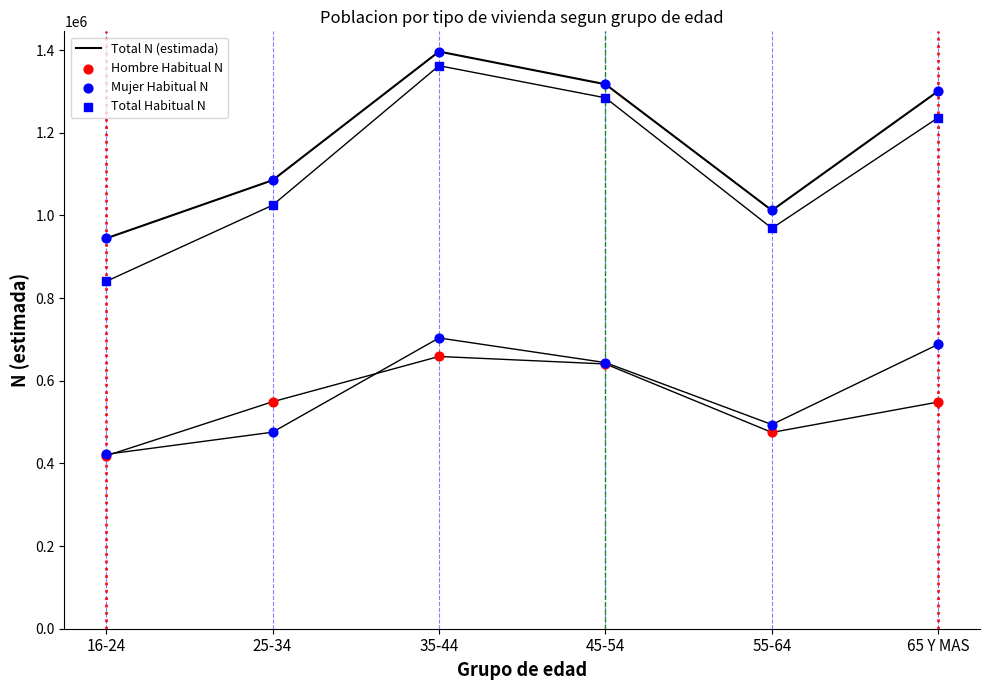

Which series contains the highest Y value?

Total N (estimada)